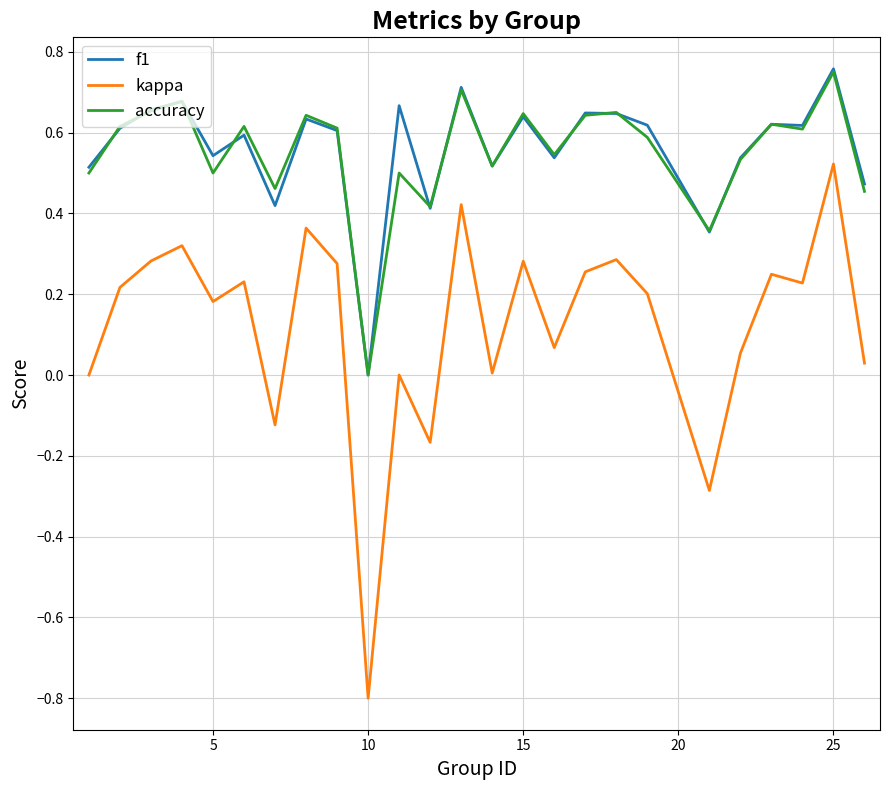

Which series has the largest range (max minus min)?

kappa